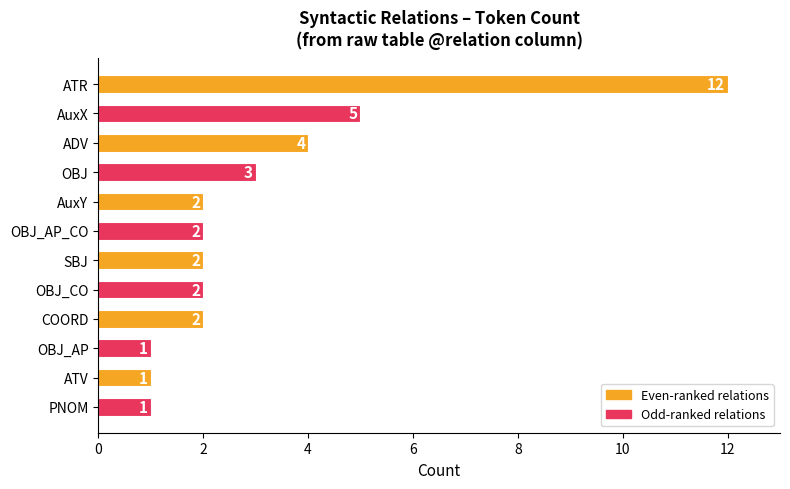

What is the difference between the maximum and minimum values?

11